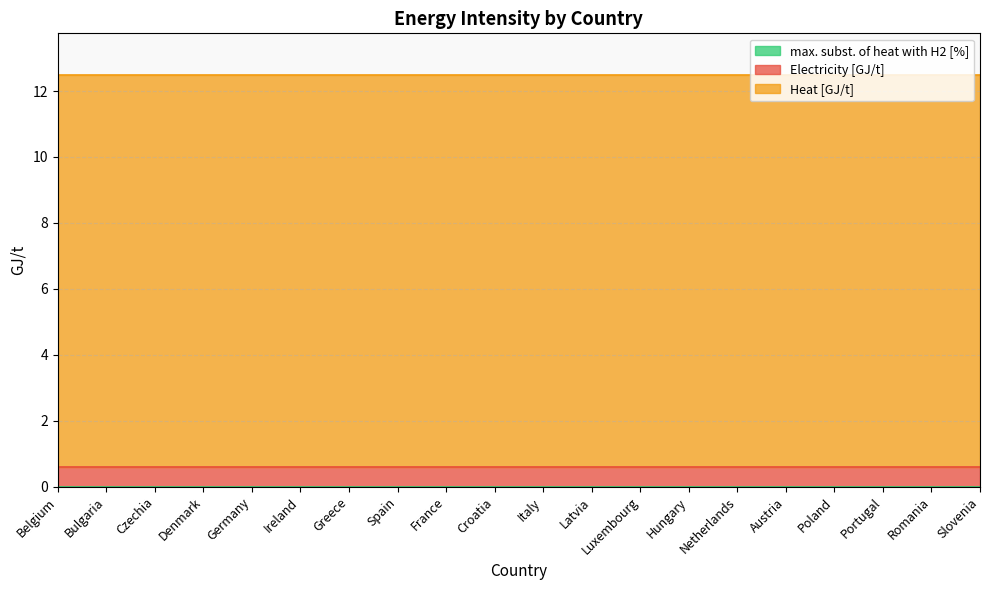

Which has a higher value, Germany or Slovenia?

Germany